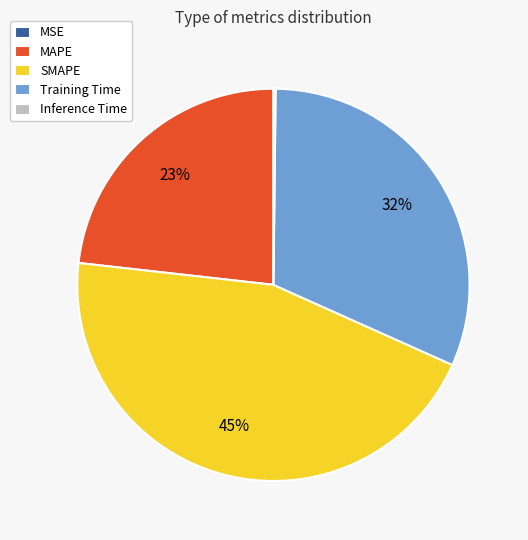

Is the sum of MAPE and SMAPE greater than half?

Yes